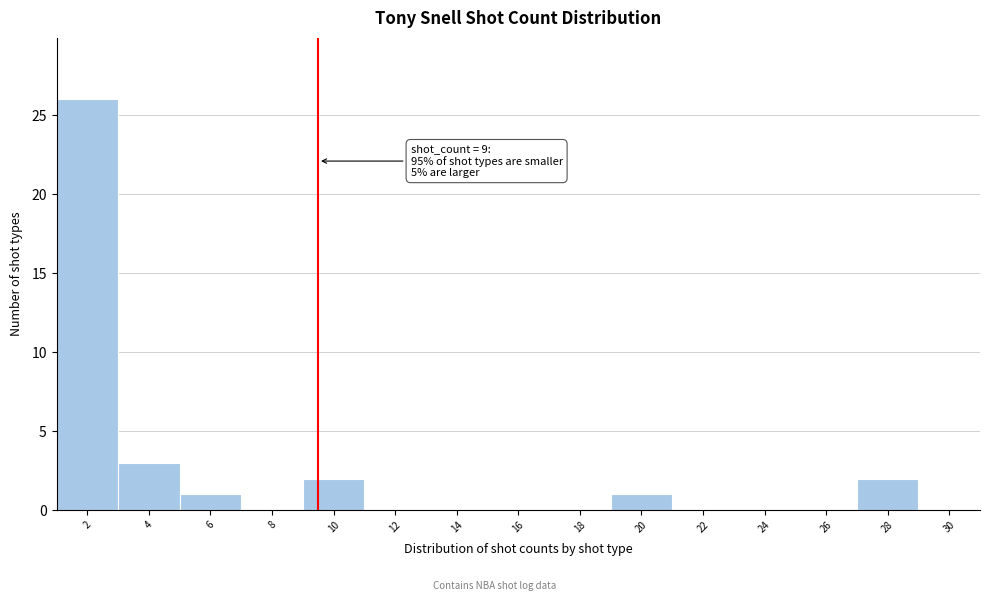

Reading left to right, transcribe all the data shown in this chart.

2=26	4=3	6=1	8=0	10=2	12=0	14=0	16=0	18=0	20=1	22=0	24=0	26=0	28=2	30=0